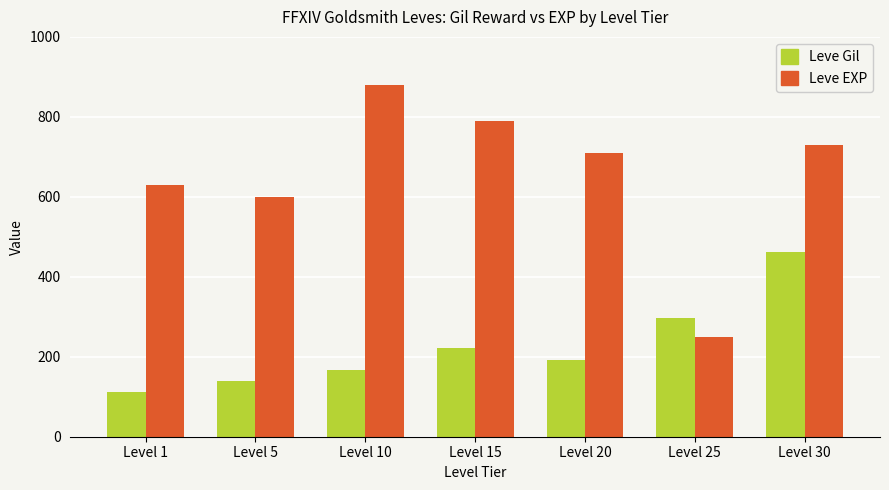

The value of Leve Gil at Level 1 is 113. True or false?

True